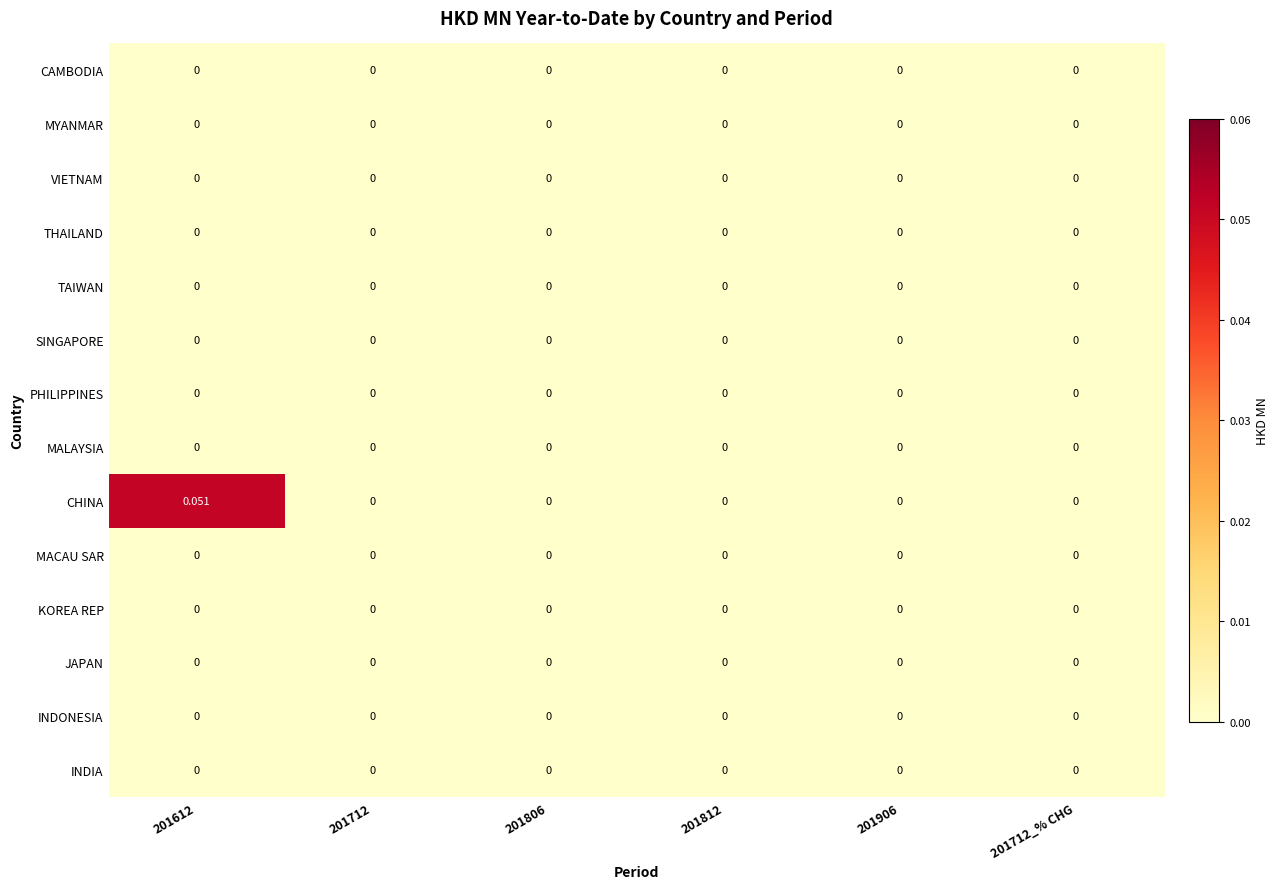

Which series has the largest total across all categories?

CHINA